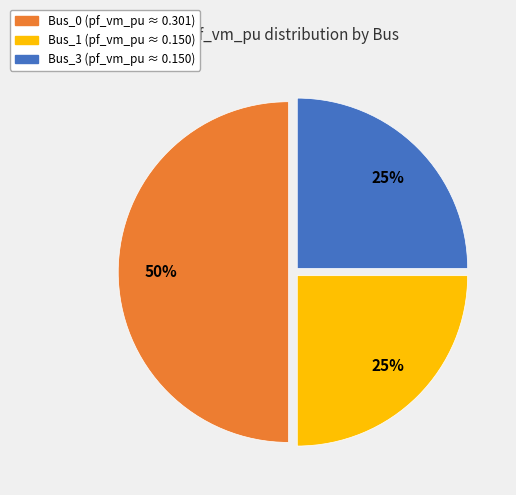

Does Bus_1 account for over 50% of the chart?

No